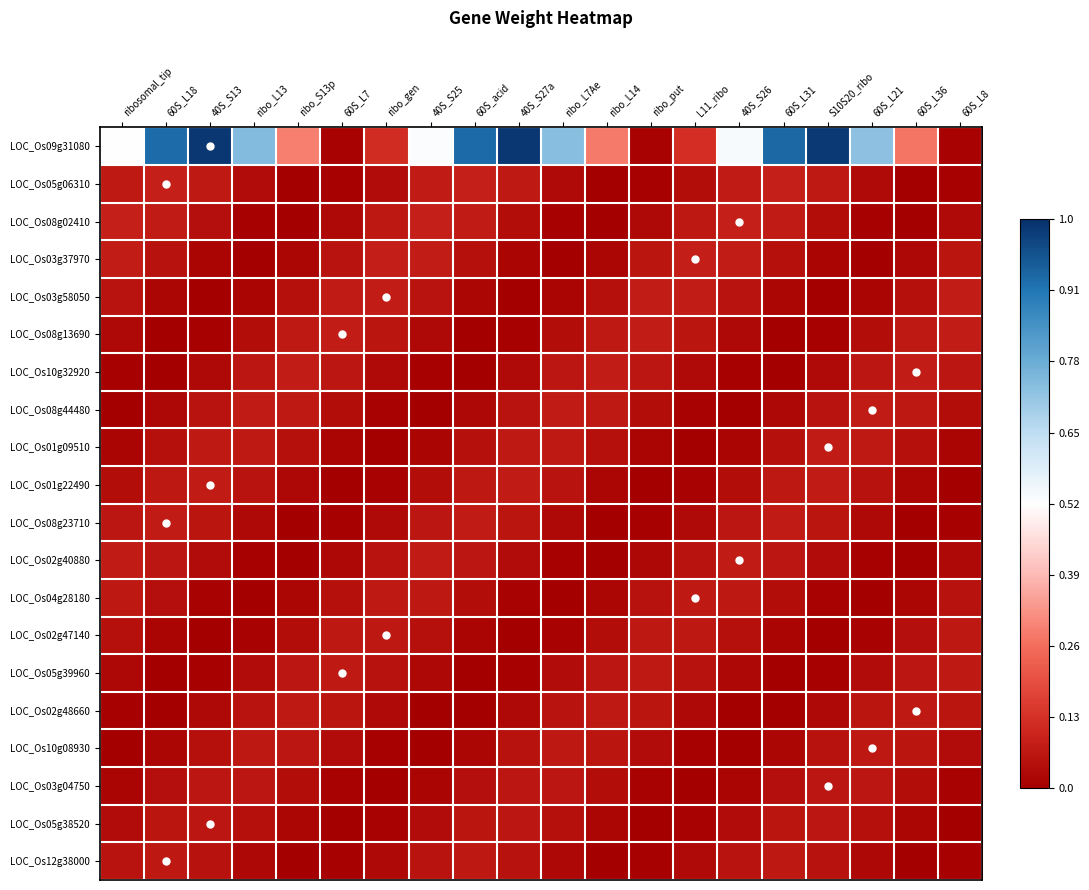

Reading left to right, transcribe all the data shown in this chart.

LOC_Os09g31080: ribosomal_tip=0.5	60S_L18=0.9	40S_S13=1.0	ribo_L13=0.7	ribo_S13p=0.3	60S_L7=0.0	ribo_gen=0.1	40S_S25=0.5	60S_acid=0.9	40S_S27a=1.0	ribo_L7Ae=0.7	ribo_L14=0.3	ribo_put=0.0	L11_ribo=0.1	40S_S26=0.5	60S_L31=0.9	S10S20_ribo=1.0	60S_L21=0.7	60S_L36=0.3	60S_L8=0.0
LOC_Os05g06310: ribosomal_tip=0.1	60S_L18=0.1	40S_S13=0.1	ribo_L13=0.0	ribo_S13p=0.0	60S_L7=0.0	ribo_gen=0.0	40S_S25=0.1	60S_acid=0.1	40S_S27a=0.1	ribo_L7Ae=0.0	ribo_L14=0.0	ribo_put=0.0	L11_ribo=0.0	40S_S26=0.1	60S_L31=0.1	S10S20_ribo=0.1	60S_L21=0.0	60S_L36=0.0	60S_L8=0.0
LOC_Os08g02410: ribosomal_tip=0.1	60S_L18=0.1	40S_S13=0.0	ribo_L13=0.0	ribo_S13p=0.0	60S_L7=0.0	ribo_gen=0.1	40S_S25=0.1	60S_acid=0.1	40S_S27a=0.0	ribo_L7Ae=0.0	ribo_L14=0.0	ribo_put=0.0	L11_ribo=0.1	40S_S26=0.1	60S_L31=0.1	S10S20_ribo=0.0	60S_L21=0.0	60S_L36=0.0	60S_L8=0.0
LOC_Os03g37970: ribosomal_tip=0.1	60S_L18=0.0	40S_S13=0.0	ribo_L13=0.0	ribo_S13p=0.0	60S_L7=0.1	ribo_gen=0.1	40S_S25=0.1	60S_acid=0.0	40S_S27a=0.0	ribo_L7Ae=0.0	ribo_L14=0.0	ribo_put=0.1	L11_ribo=0.1	40S_S26=0.1	60S_L31=0.0	S10S20_ribo=0.0	60S_L21=0.0	60S_L36=0.0	60S_L8=0.1
LOC_Os03g58050: ribosomal_tip=0.1	60S_L18=0.0	40S_S13=0.0	ribo_L13=0.0	ribo_S13p=0.0	60S_L7=0.1	ribo_gen=0.1	40S_S25=0.1	60S_acid=0.0	40S_S27a=0.0	ribo_L7Ae=0.0	ribo_L14=0.0	ribo_put=0.1	L11_ribo=0.1	40S_S26=0.1	60S_L31=0.0	S10S20_ribo=0.0	60S_L21=0.0	60S_L36=0.0	60S_L8=0.1
LOC_Os08g13690: ribosomal_tip=0.0	60S_L18=0.0	40S_S13=0.0	ribo_L13=0.0	ribo_S13p=0.1	60S_L7=0.1	ribo_gen=0.1	40S_S25=0.0	60S_acid=0.0	40S_S27a=0.0	ribo_L7Ae=0.0	ribo_L14=0.1	ribo_put=0.1	L11_ribo=0.1	40S_S26=0.0	60S_L31=0.0	S10S20_ribo=0.0	60S_L21=0.0	60S_L36=0.1	60S_L8=0.1
LOC_Os10g32920: ribosomal_tip=0.0	60S_L18=0.0	40S_S13=0.0	ribo_L13=0.1	ribo_S13p=0.1	60S_L7=0.1	ribo_gen=0.0	40S_S25=0.0	60S_acid=0.0	40S_S27a=0.0	ribo_L7Ae=0.1	ribo_L14=0.1	ribo_put=0.1	L11_ribo=0.0	40S_S26=0.0	60S_L31=0.0	S10S20_ribo=0.0	60S_L21=0.1	60S_L36=0.1	60S_L8=0.1
LOC_Os08g44480: ribosomal_tip=0.0	60S_L18=0.0	40S_S13=0.1	ribo_L13=0.1	ribo_S13p=0.1	60S_L7=0.0	ribo_gen=0.0	40S_S25=0.0	60S_acid=0.0	40S_S27a=0.1	ribo_L7Ae=0.1	ribo_L14=0.1	ribo_put=0.0	L11_ribo=0.0	40S_S26=0.0	60S_L31=0.0	S10S20_ribo=0.1	60S_L21=0.1	60S_L36=0.1	60S_L8=0.0
LOC_Os01g09510: ribosomal_tip=0.0	60S_L18=0.0	40S_S13=0.1	ribo_L13=0.1	ribo_S13p=0.0	60S_L7=0.0	ribo_gen=0.0	40S_S25=0.0	60S_acid=0.0	40S_S27a=0.1	ribo_L7Ae=0.1	ribo_L14=0.0	ribo_put=0.0	L11_ribo=0.0	40S_S26=0.0	60S_L31=0.0	S10S20_ribo=0.1	60S_L21=0.1	60S_L36=0.0	60S_L8=0.0
LOC_Os01g22490: ribosomal_tip=0.0	60S_L18=0.1	40S_S13=0.1	ribo_L13=0.1	ribo_S13p=0.0	60S_L7=0.0	ribo_gen=0.0	40S_S25=0.0	60S_acid=0.1	40S_S27a=0.1	ribo_L7Ae=0.1	ribo_L14=0.0	ribo_put=0.0	L11_ribo=0.0	40S_S26=0.0	60S_L31=0.1	S10S20_ribo=0.1	60S_L21=0.1	60S_L36=0.0	60S_L8=0.0
LOC_Os08g23710: ribosomal_tip=0.1	60S_L18=0.1	40S_S13=0.1	ribo_L13=0.0	ribo_S13p=0.0	60S_L7=0.0	ribo_gen=0.0	40S_S25=0.1	60S_acid=0.1	40S_S27a=0.1	ribo_L7Ae=0.0	ribo_L14=0.0	ribo_put=0.0	L11_ribo=0.0	40S_S26=0.1	60S_L31=0.1	S10S20_ribo=0.1	60S_L21=0.0	60S_L36=0.0	60S_L8=0.0
LOC_Os02g40880: ribosomal_tip=0.1	60S_L18=0.1	40S_S13=0.0	ribo_L13=0.0	ribo_S13p=0.0	60S_L7=0.0	ribo_gen=0.1	40S_S25=0.1	60S_acid=0.1	40S_S27a=0.0	ribo_L7Ae=0.0	ribo_L14=0.0	ribo_put=0.0	L11_ribo=0.1	40S_S26=0.1	60S_L31=0.1	S10S20_ribo=0.0	60S_L21=0.0	60S_L36=0.0	60S_L8=0.0
LOC_Os04g28180: ribosomal_tip=0.1	60S_L18=0.0	40S_S13=0.0	ribo_L13=0.0	ribo_S13p=0.0	60S_L7=0.0	ribo_gen=0.1	40S_S25=0.1	60S_acid=0.0	40S_S27a=0.0	ribo_L7Ae=0.0	ribo_L14=0.0	ribo_put=0.0	L11_ribo=0.1	40S_S26=0.1	60S_L31=0.0	S10S20_ribo=0.0	60S_L21=0.0	60S_L36=0.0	60S_L8=0.0
LOC_Os02g47140: ribosomal_tip=0.0	60S_L18=0.0	40S_S13=0.0	ribo_L13=0.0	ribo_S13p=0.0	60S_L7=0.1	ribo_gen=0.1	40S_S25=0.0	60S_acid=0.0	40S_S27a=0.0	ribo_L7Ae=0.0	ribo_L14=0.0	ribo_put=0.1	L11_ribo=0.1	40S_S26=0.0	60S_L31=0.0	S10S20_ribo=0.0	60S_L21=0.0	60S_L36=0.0	60S_L8=0.1
LOC_Os05g39960: ribosomal_tip=0.0	60S_L18=0.0	40S_S13=0.0	ribo_L13=0.0	ribo_S13p=0.1	60S_L7=0.1	ribo_gen=0.1	40S_S25=0.0	60S_acid=0.0	40S_S27a=0.0	ribo_L7Ae=0.0	ribo_L14=0.1	ribo_put=0.1	L11_ribo=0.0	40S_S26=0.0	60S_L31=0.0	S10S20_ribo=0.0	60S_L21=0.0	60S_L36=0.1	60S_L8=0.1
LOC_Os02g48660: ribosomal_tip=0.0	60S_L18=0.0	40S_S13=0.0	ribo_L13=0.1	ribo_S13p=0.1	60S_L7=0.1	ribo_gen=0.0	40S_S25=0.0	60S_acid=0.0	40S_S27a=0.0	ribo_L7Ae=0.1	ribo_L14=0.1	ribo_put=0.1	L11_ribo=0.0	40S_S26=0.0	60S_L31=0.0	S10S20_ribo=0.0	60S_L21=0.1	60S_L36=0.1	60S_L8=0.1
LOC_Os10g08930: ribosomal_tip=0.0	60S_L18=0.0	40S_S13=0.0	ribo_L13=0.1	ribo_S13p=0.1	60S_L7=0.0	ribo_gen=0.0	40S_S25=0.0	60S_acid=0.0	40S_S27a=0.0	ribo_L7Ae=0.1	ribo_L14=0.1	ribo_put=0.0	L11_ribo=0.0	40S_S26=0.0	60S_L31=0.0	S10S20_ribo=0.0	60S_L21=0.1	60S_L36=0.1	60S_L8=0.0
LOC_Os03g04750: ribosomal_tip=0.0	60S_L18=0.0	40S_S13=0.1	ribo_L13=0.1	ribo_S13p=0.0	60S_L7=0.0	ribo_gen=0.0	40S_S25=0.0	60S_acid=0.0	40S_S27a=0.1	ribo_L7Ae=0.1	ribo_L14=0.0	ribo_put=0.0	L11_ribo=0.0	40S_S26=0.0	60S_L31=0.0	S10S20_ribo=0.1	60S_L21=0.1	60S_L36=0.0	60S_L8=0.0
LOC_Os05g38520: ribosomal_tip=0.0	60S_L18=0.1	40S_S13=0.1	ribo_L13=0.0	ribo_S13p=0.0	60S_L7=0.0	ribo_gen=0.0	40S_S25=0.0	60S_acid=0.1	40S_S27a=0.1	ribo_L7Ae=0.0	ribo_L14=0.0	ribo_put=0.0	L11_ribo=0.0	40S_S26=0.0	60S_L31=0.1	S10S20_ribo=0.1	60S_L21=0.0	60S_L36=0.0	60S_L8=0.0
LOC_Os12g38000: ribosomal_tip=0.1	60S_L18=0.1	40S_S13=0.0	ribo_L13=0.0	ribo_S13p=0.0	60S_L7=0.0	ribo_gen=0.0	40S_S25=0.1	60S_acid=0.1	40S_S27a=0.0	ribo_L7Ae=0.0	ribo_L14=0.0	ribo_put=0.0	L11_ribo=0.0	40S_S26=0.1	60S_L31=0.1	S10S20_ribo=0.0	60S_L21=0.0	60S_L36=0.0	60S_L8=0.0